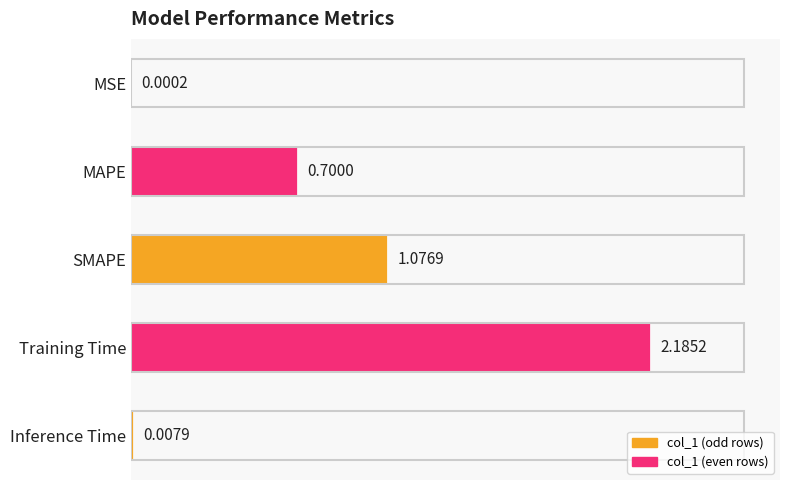

Which category has the highest value across all series?

Training Time